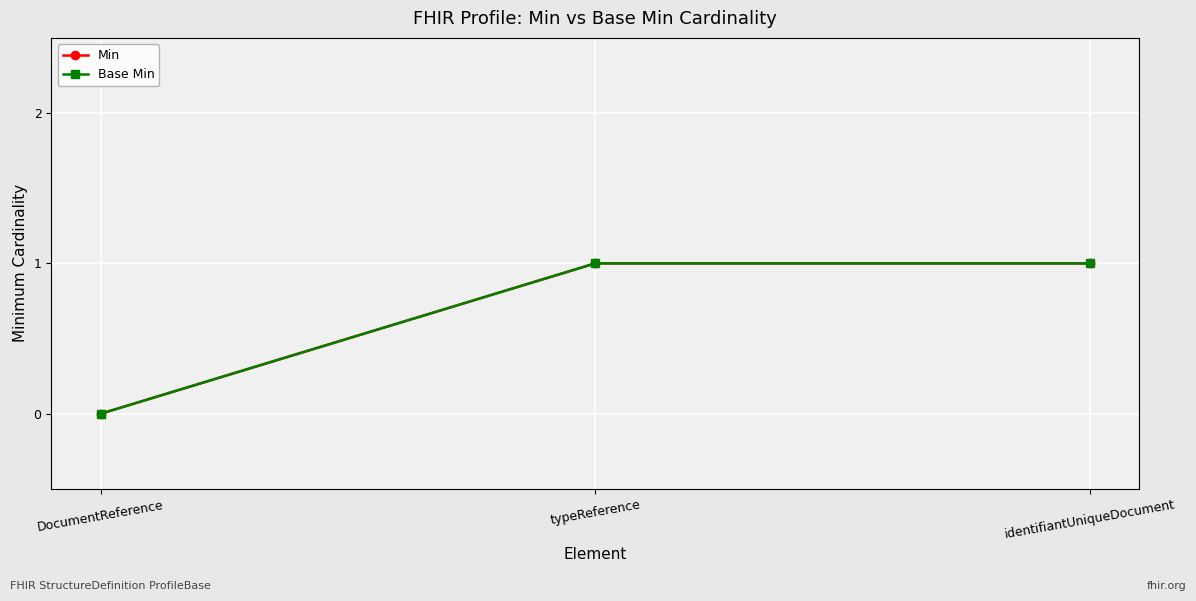

Does the chart display data point markers on the line(s)?

Yes